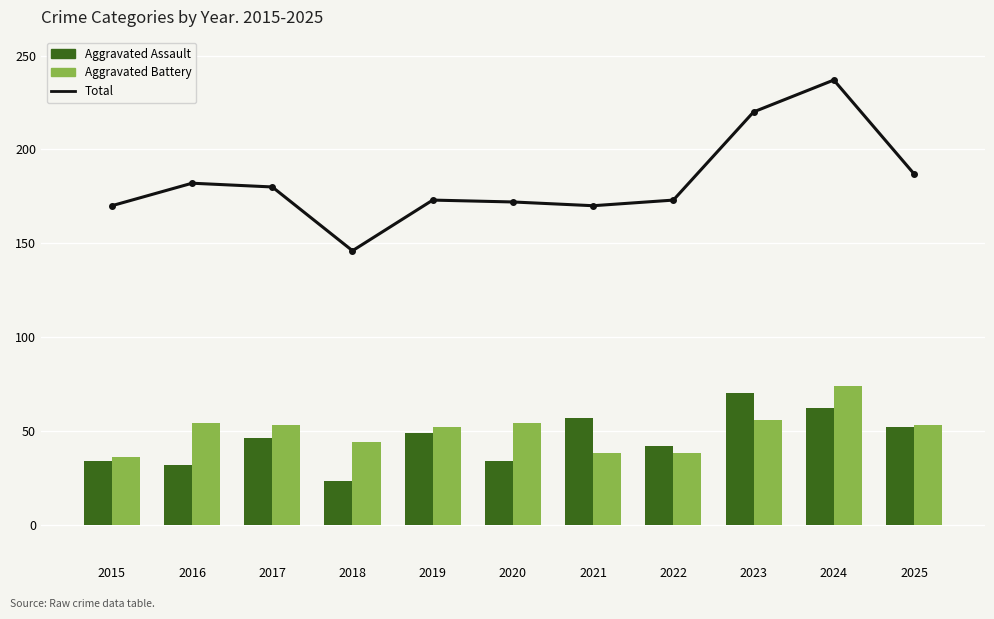

How many groups of bars are there?

11